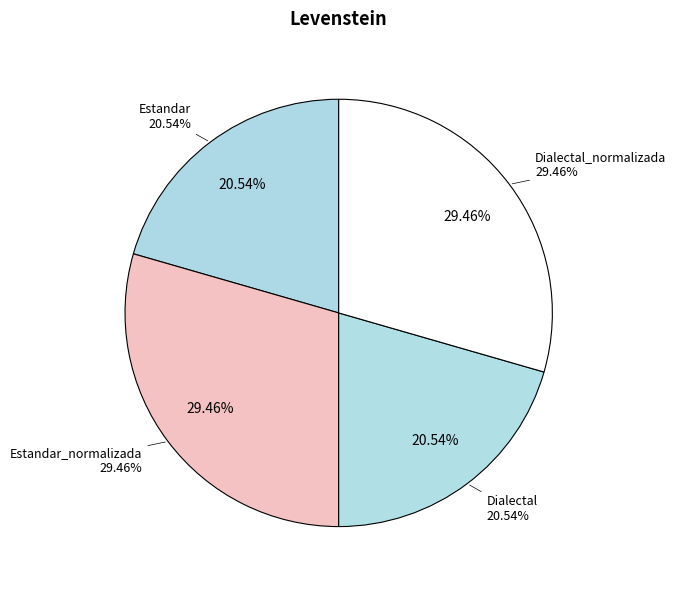

Does Estandar account for over 50% of the chart?

No